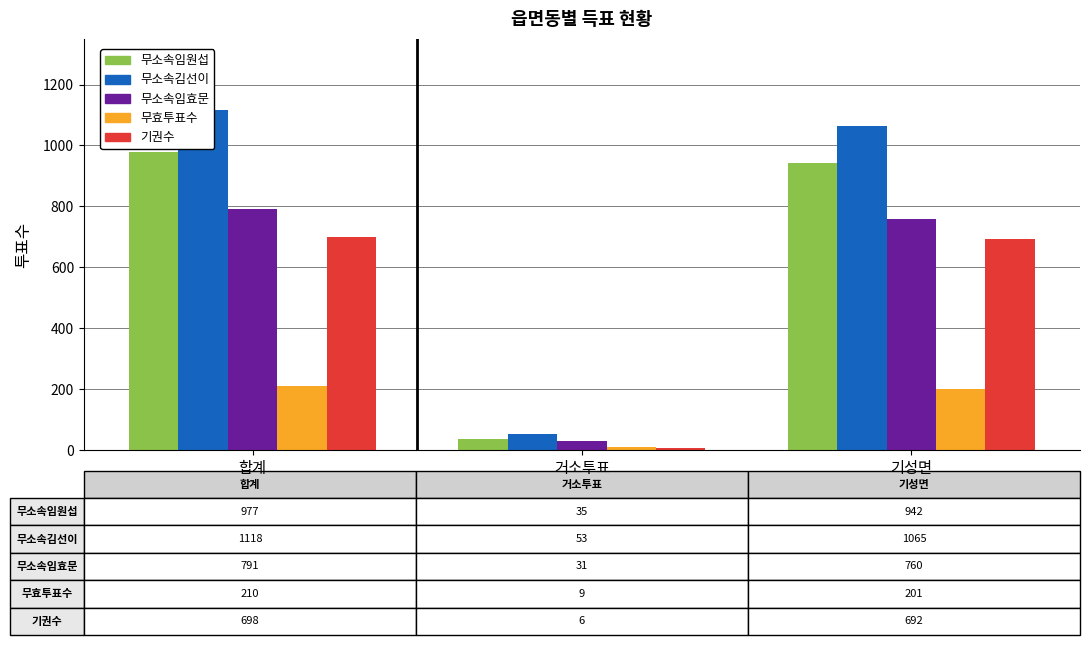

How many categories are shown in the chart?

3